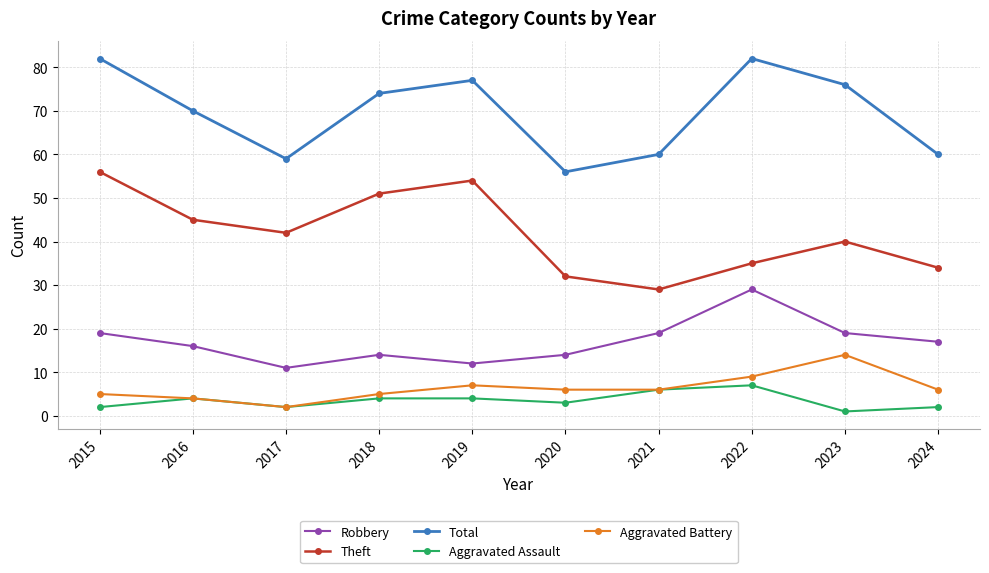

How many lines are shown in the chart?

5